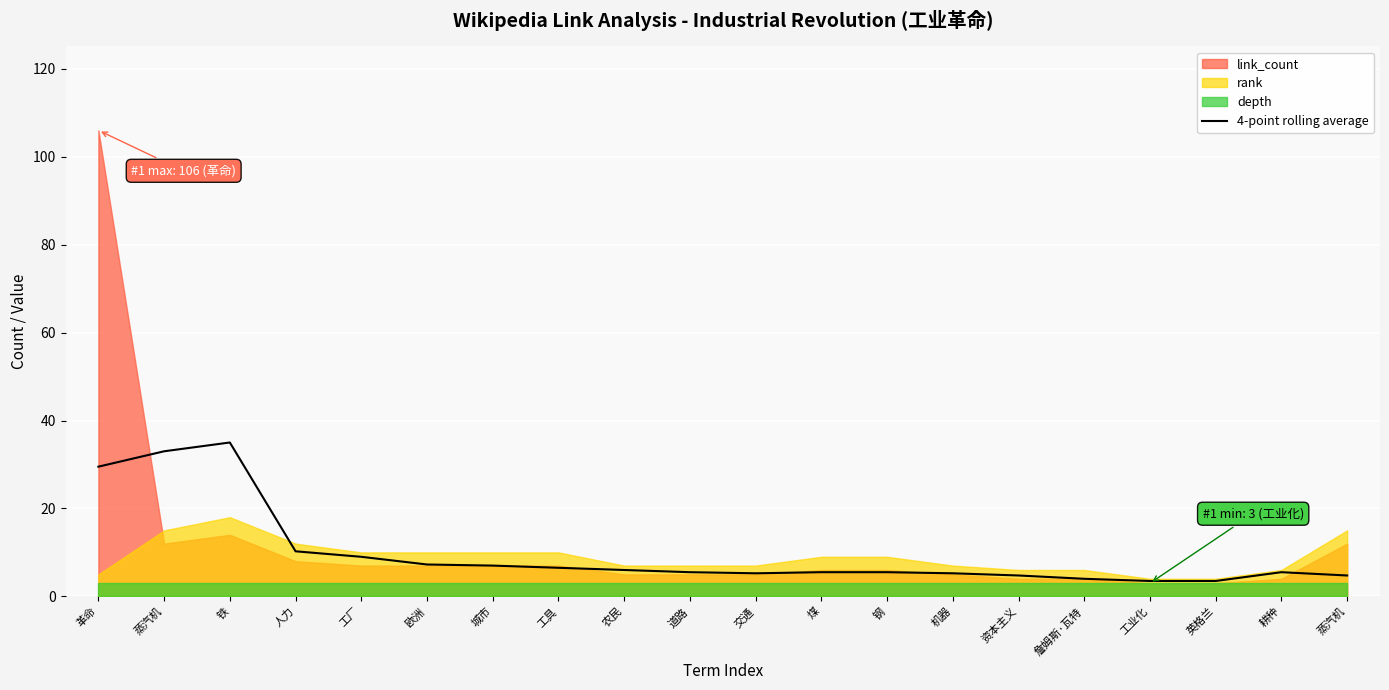

At which label is the value closest to 19?

人力